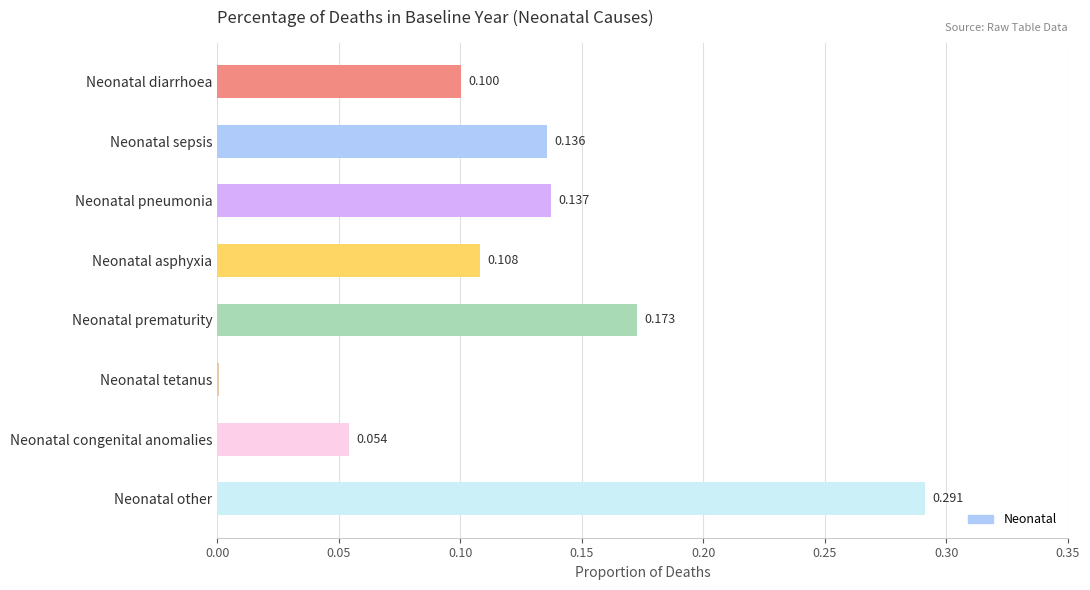

At which label is the value closest to 0?

Neonatal tetanus